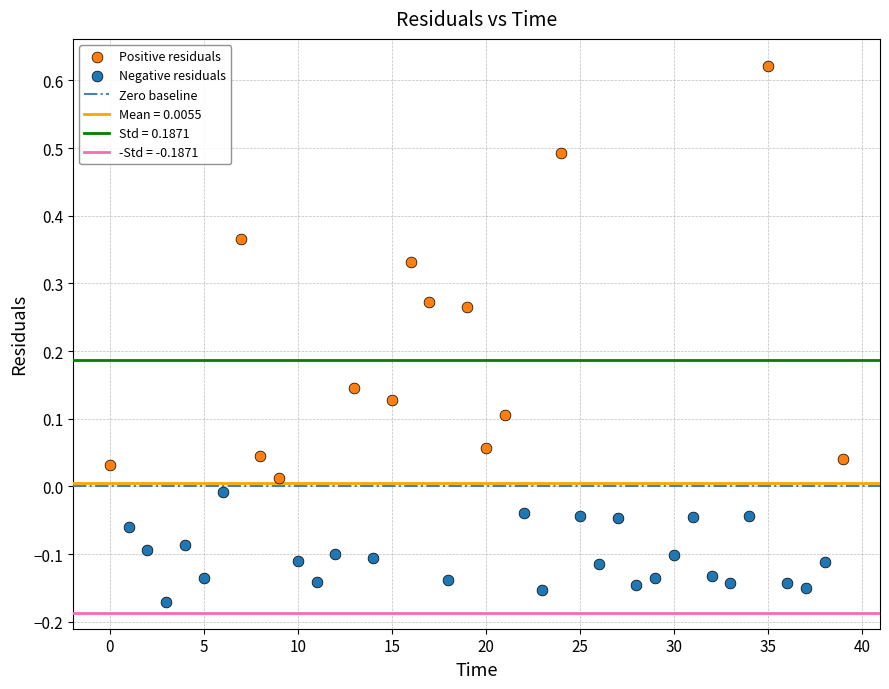

Which series contains the highest Y value?

Positive residuals